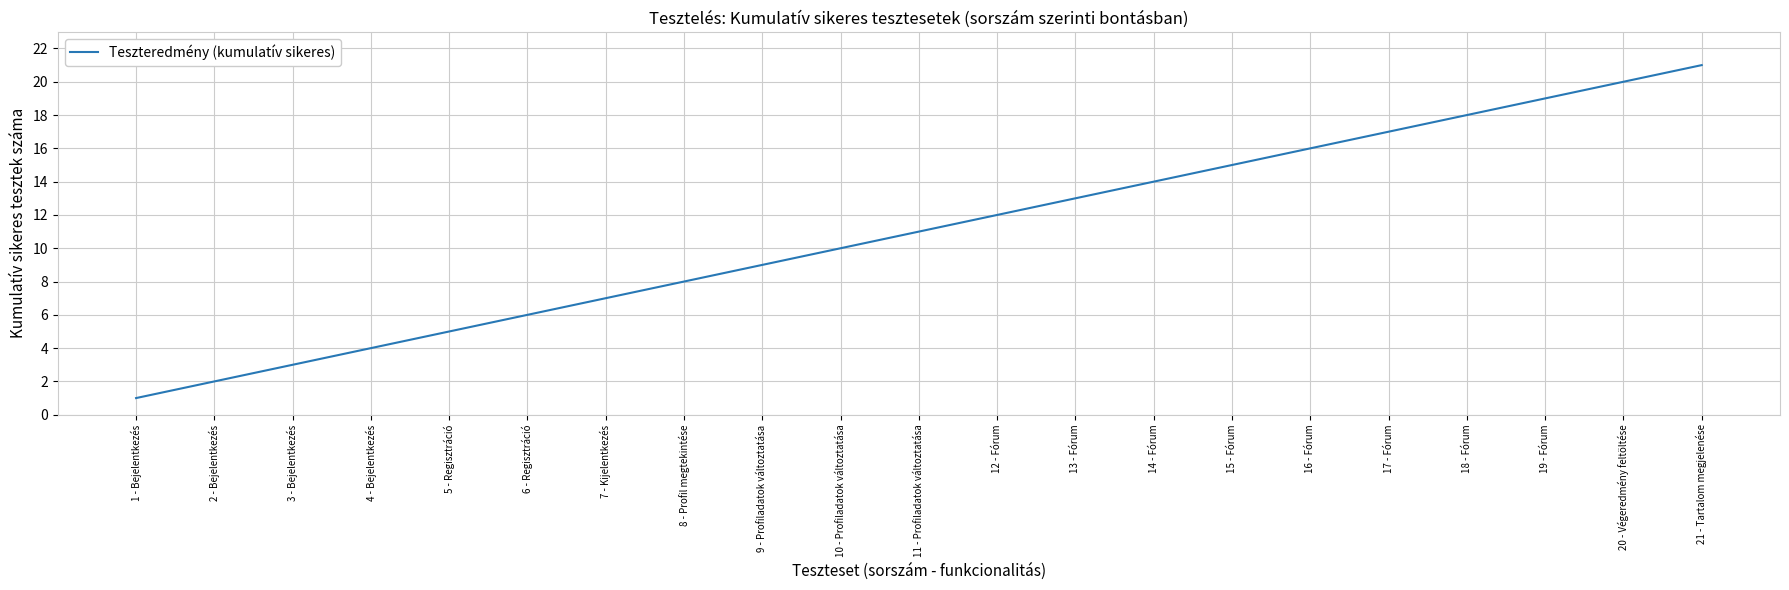

Which has a higher value, 5 - Regisztráció or 3 - Bejelentkezés?

5 - Regisztráció